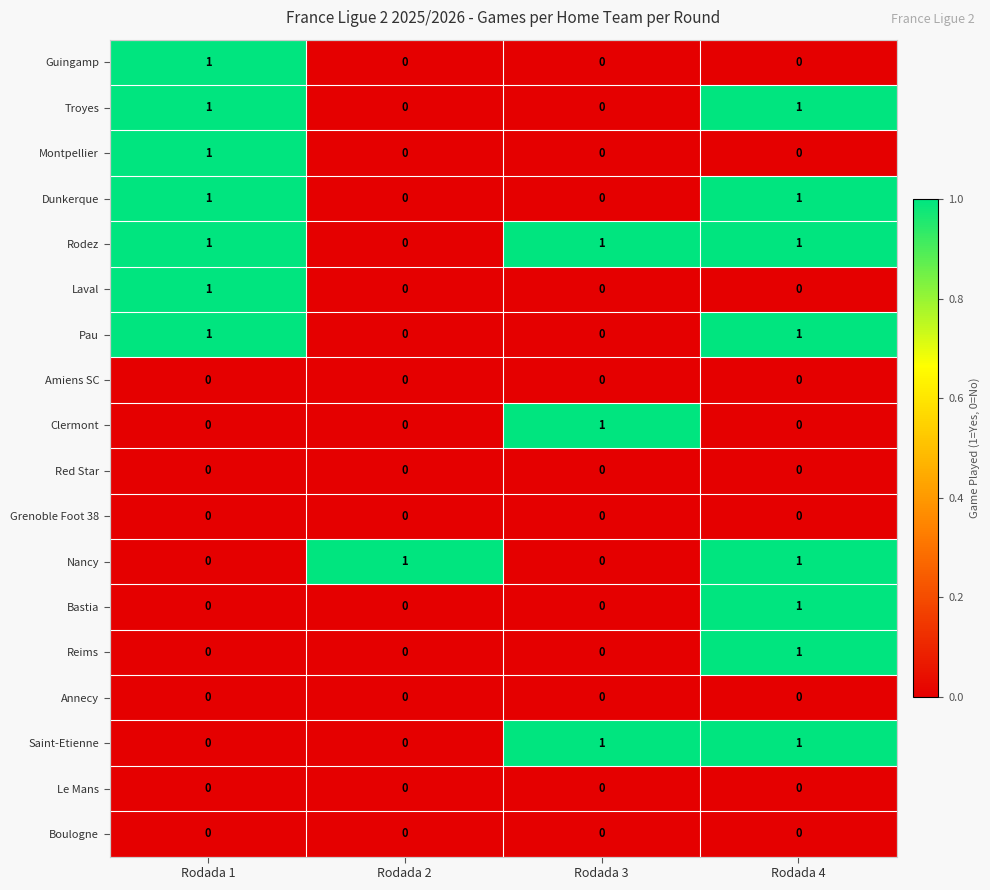

What is the sum of all Rodez values?

3